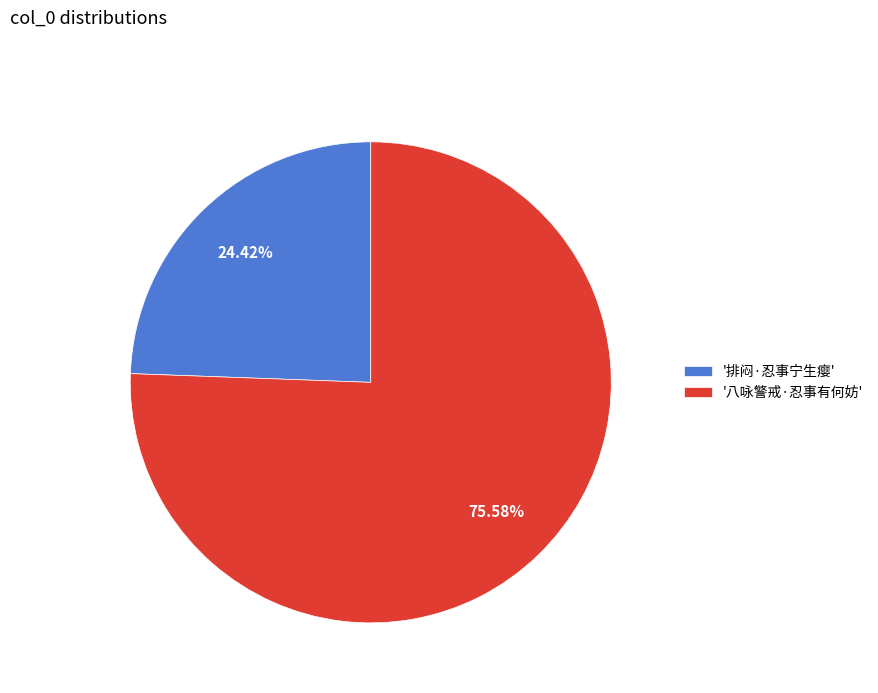

How many slices are in this pie chart?

2